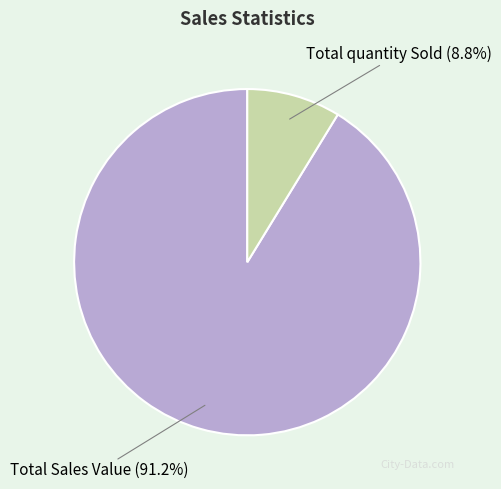

How many segments does this pie chart have?

2